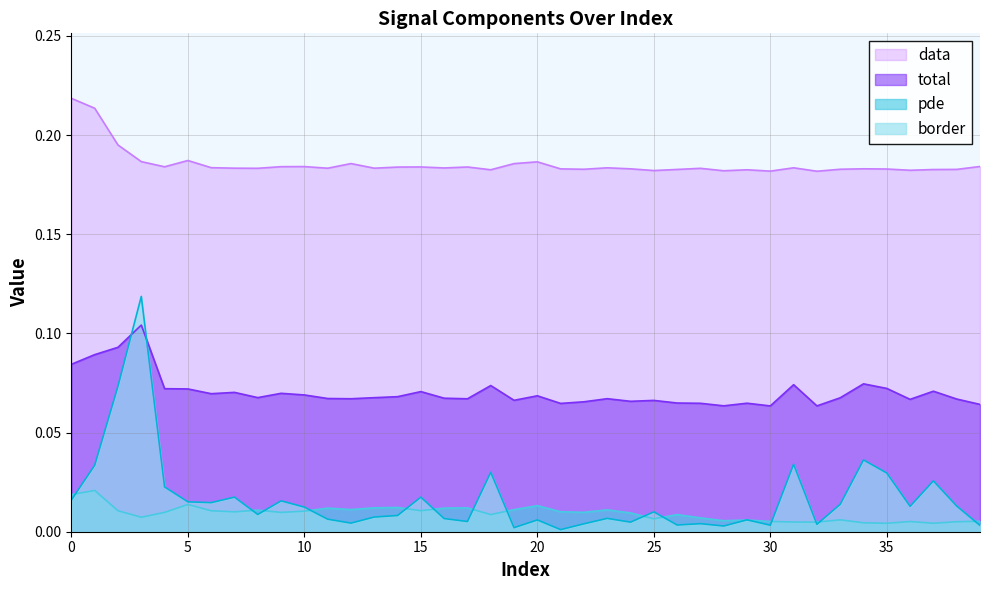

Rank the series by their maximum value, from lowest to highest.

pde, total, border, data